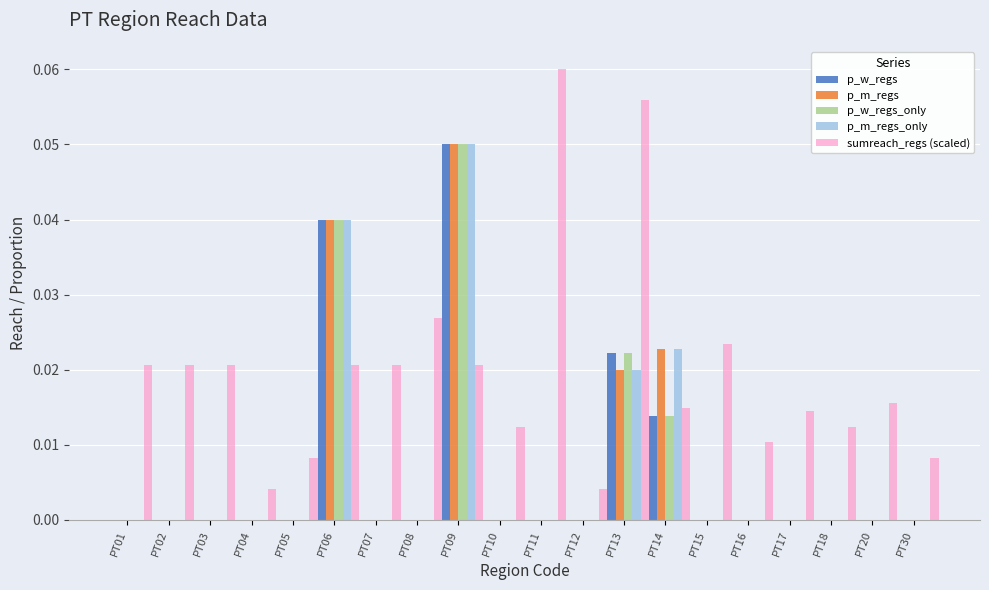

Between PT04 and PT16, which series saw the biggest shift?

sumreach_regs (scaled)